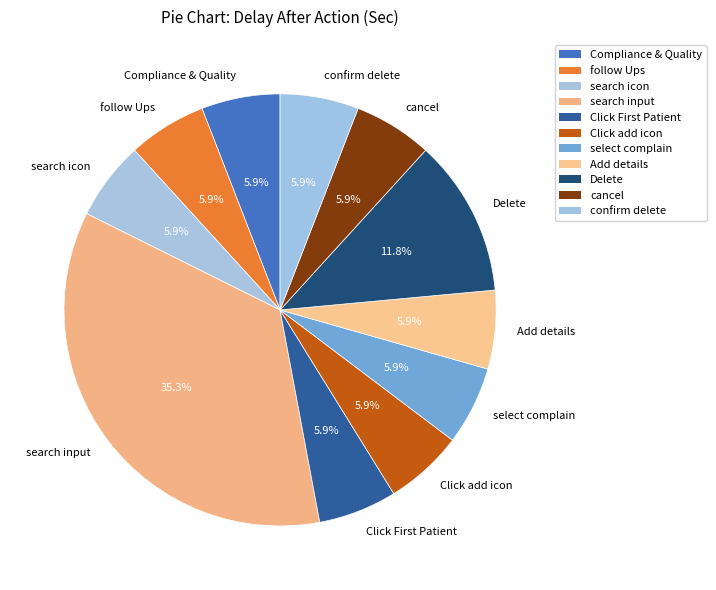

What is the ratio of the value at search input to the value at search icon?

6.0